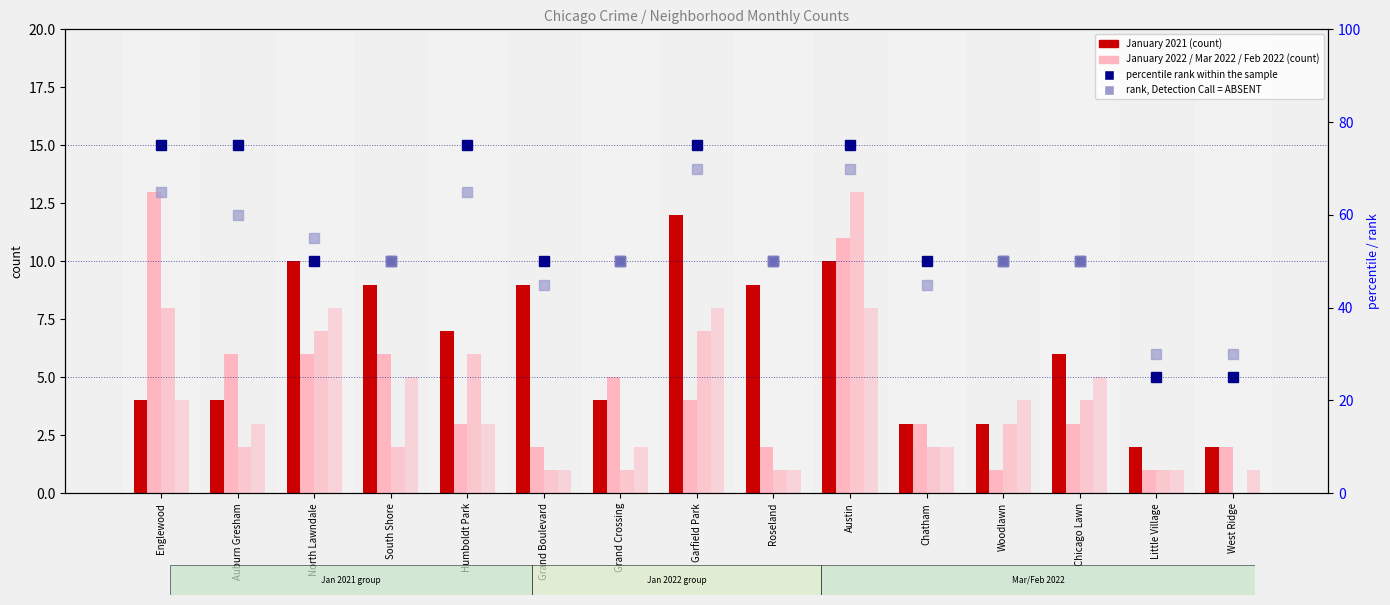

At which label is rank, Detection Call = ABSENT closest to 50?

South Shore